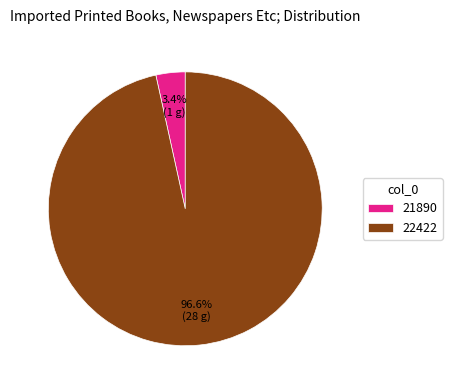

To the nearest percent, what percentage of the pie is 21890?

3%